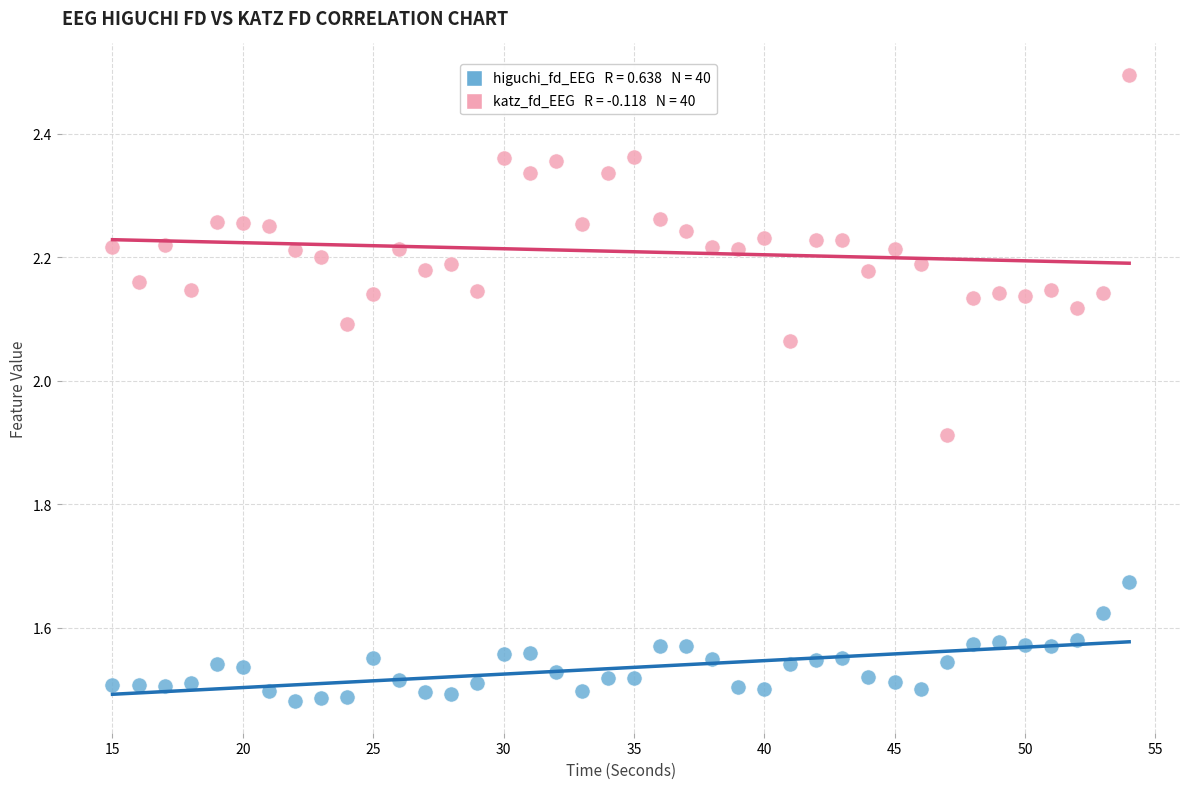

Across all data points, what is the range of X values (max minus min)?

39.0